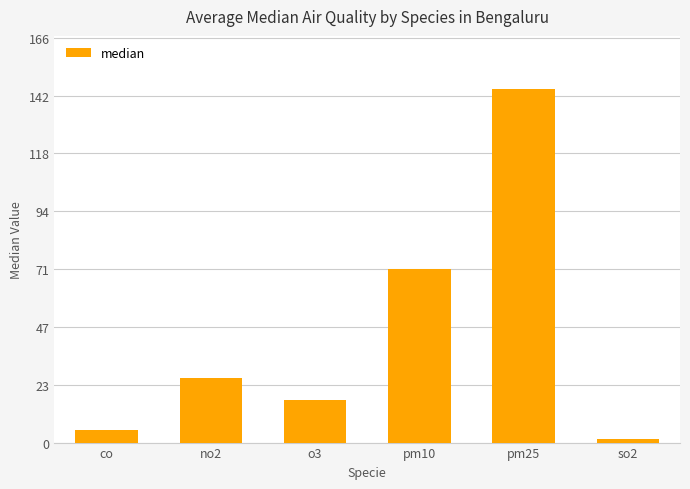

Rank the categories by value from lowest to highest.

so2, co, o3, no2, pm10, pm25